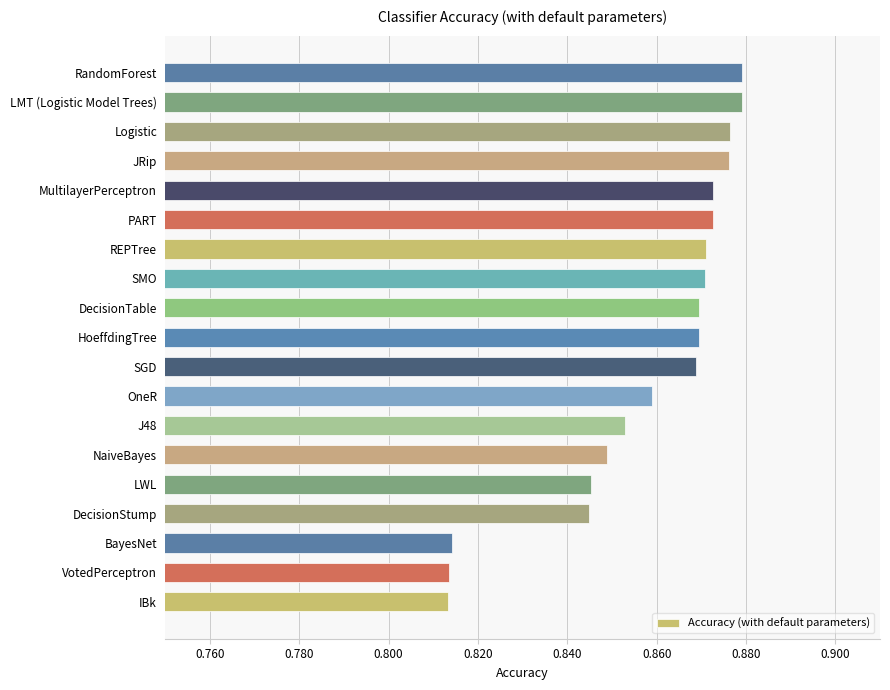

Between LWL and REPTree, which is larger?

REPTree